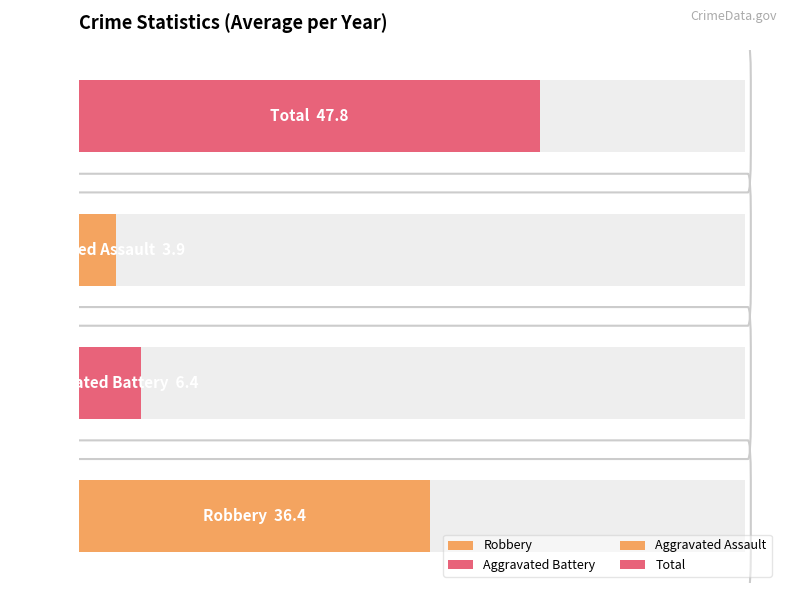

List the series in order of their peak value, highest first.

Total, Robbery, Aggravated Battery, Aggravated Assault